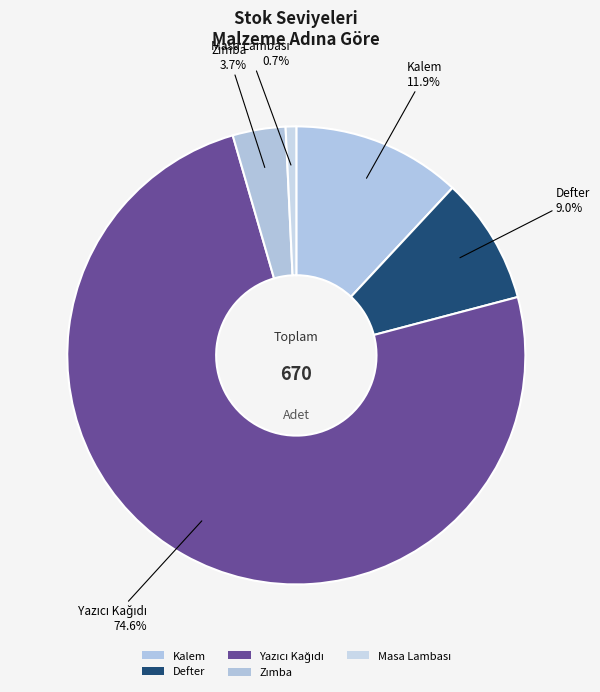

Count the number of slices in the pie.

5